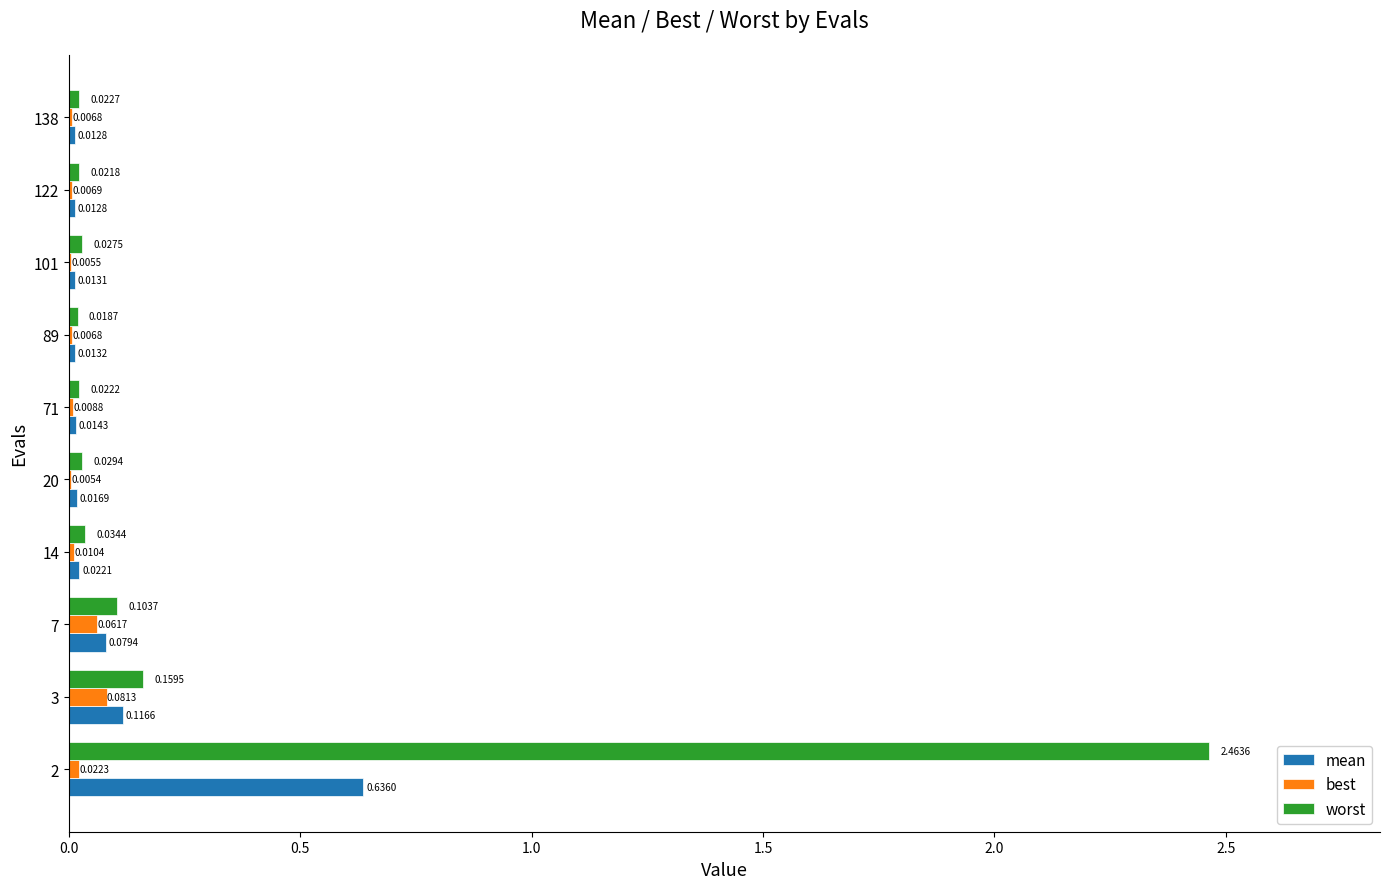

Is the value of worst at 122 greater than the value of best at 3?

No